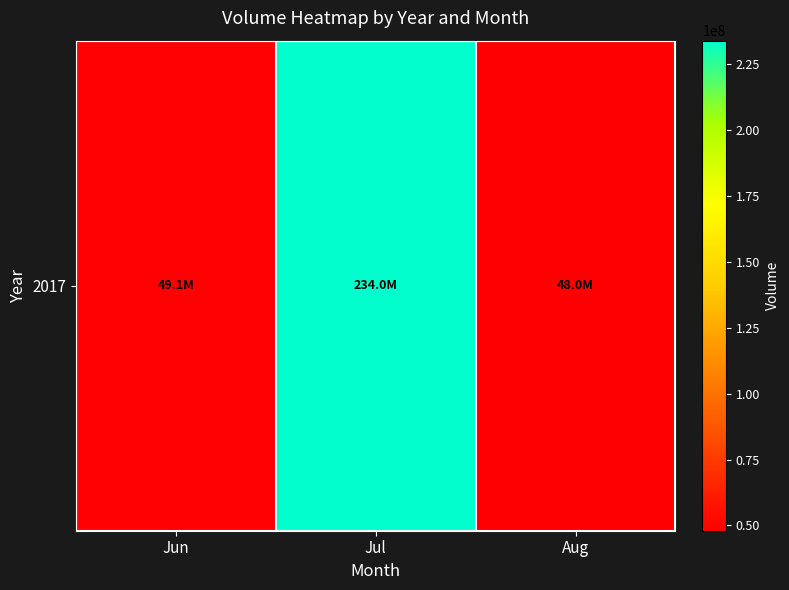

Is it true that the value at Jul is 381463115?

False